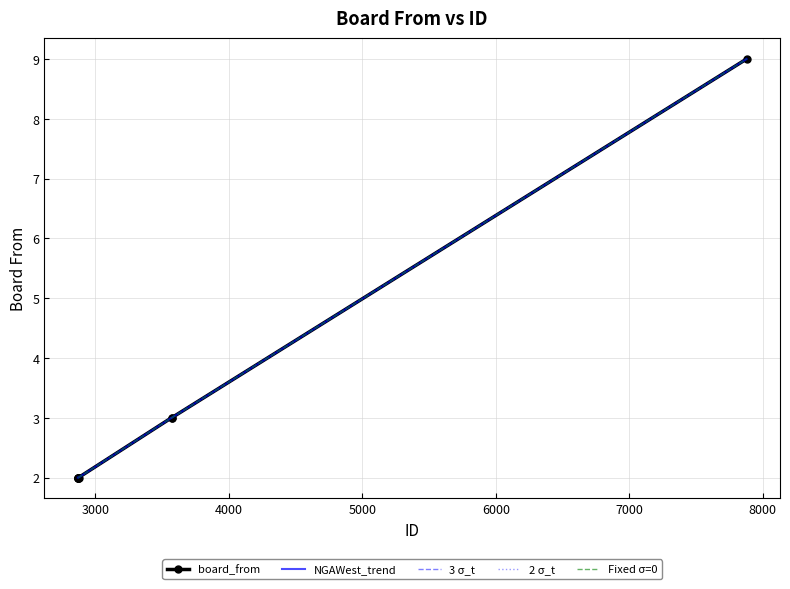

True or false: board_from and Fixed σ=0 cross at least once.

False